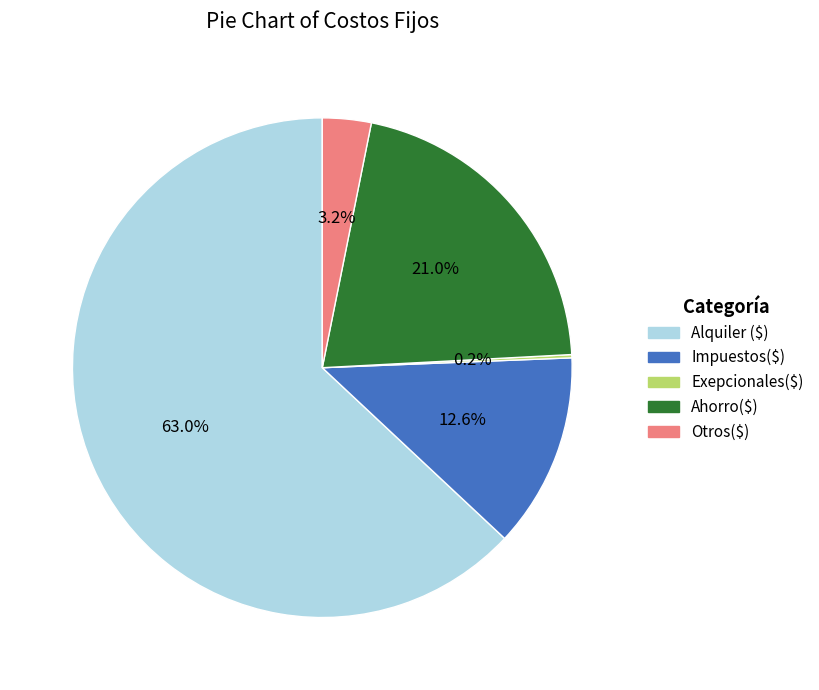

What percentage is the Otros($) slice, to the nearest percent?

3%